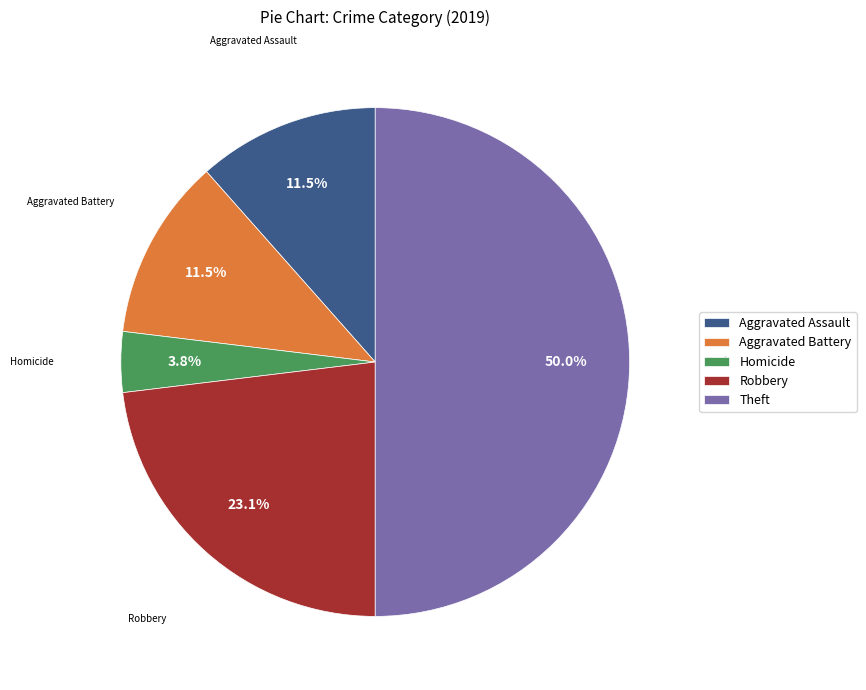

How many segments does this pie chart have?

5